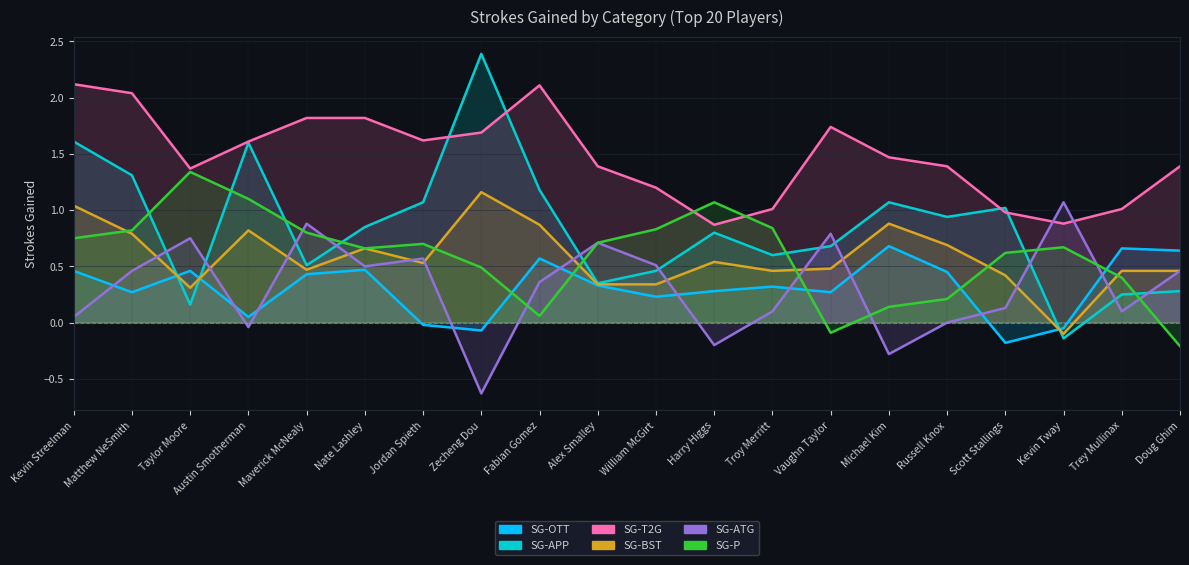

How many intersections are there between SG-BST and SG-P?

6